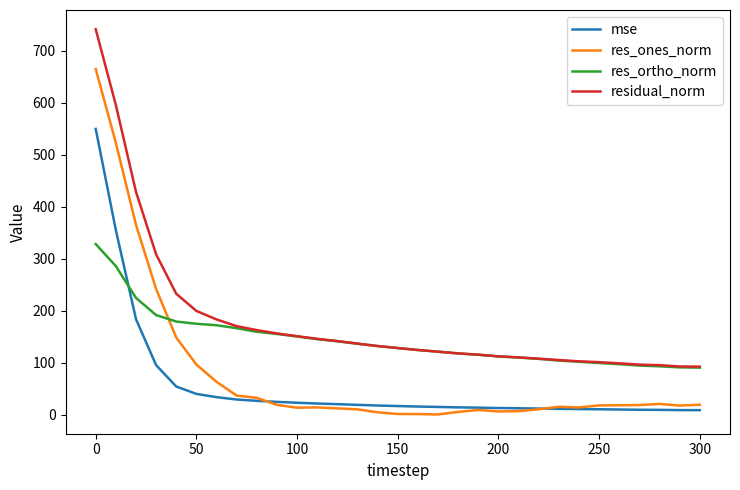

How many times do res_ones_norm and res_ortho_norm cross each other?

1